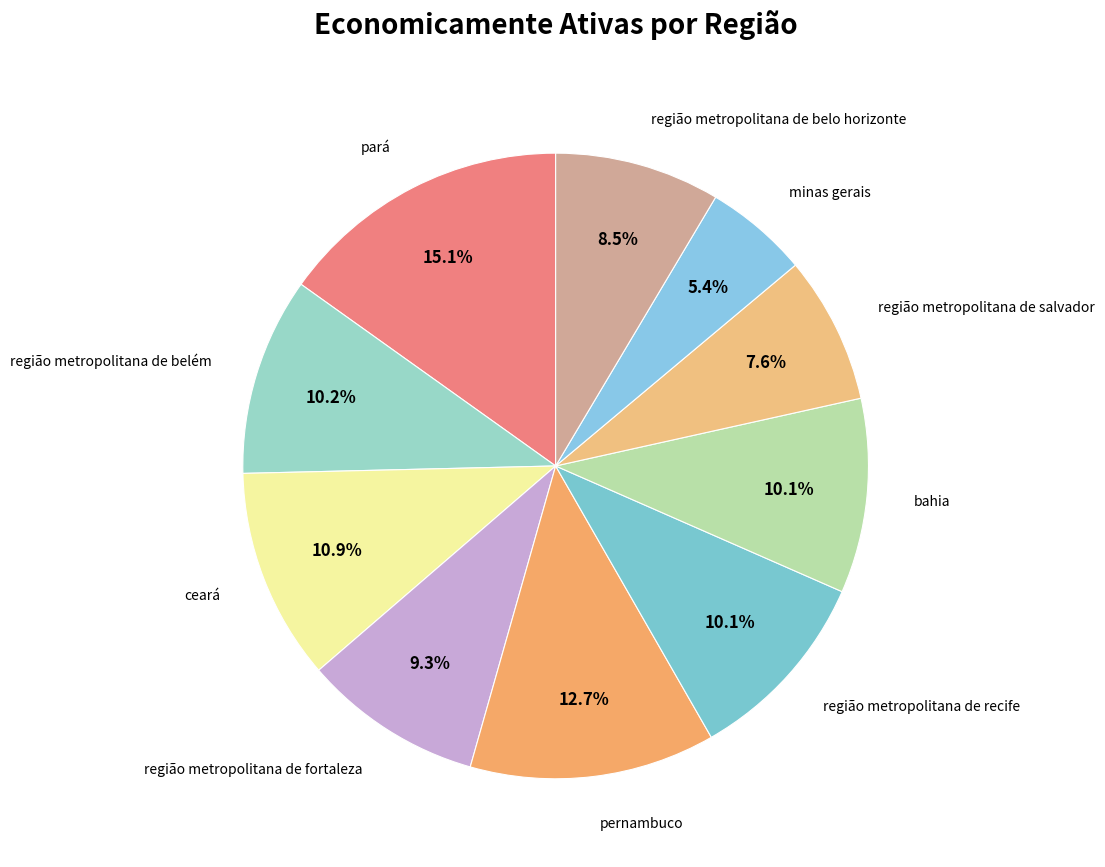

How many segments does this pie chart have?

10